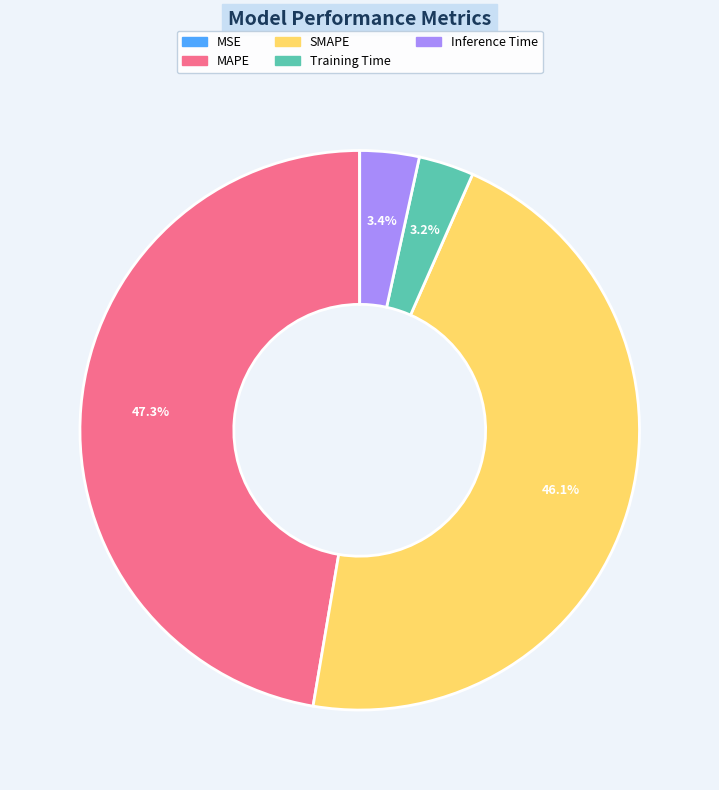

What percentage is the Training Time slice, to the nearest percent?

3%